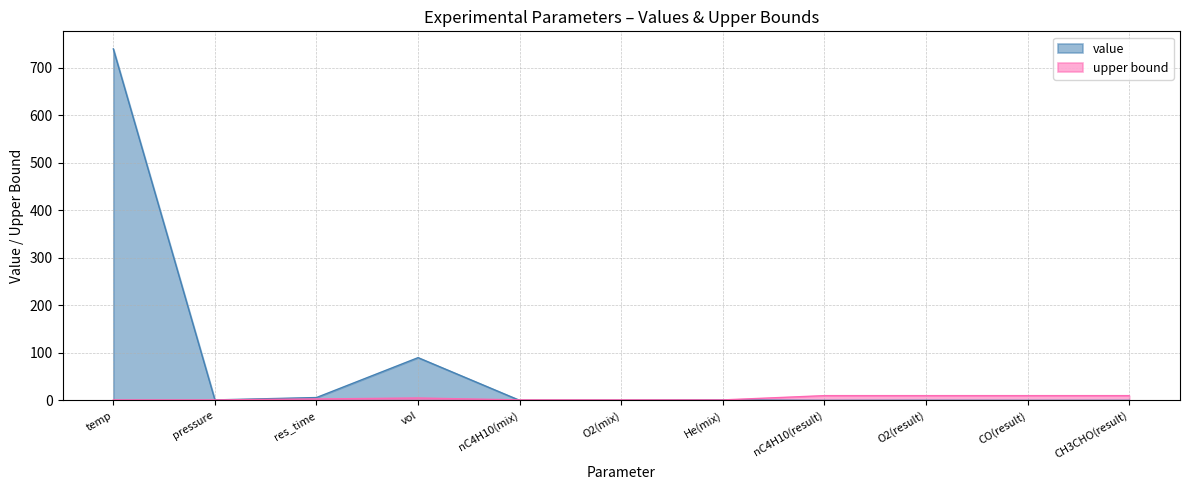

How many values in the upper bound series are below 3?

5